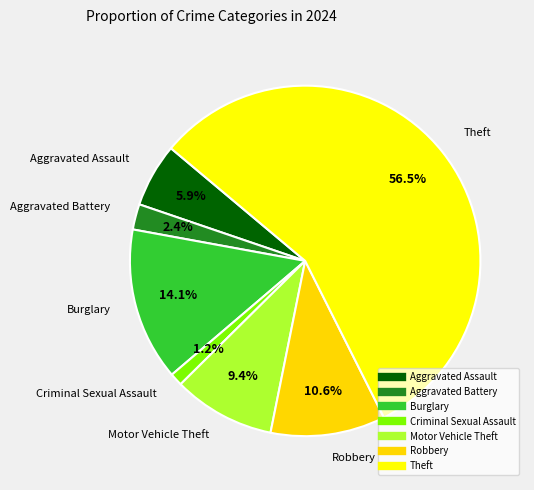

What percentage is NOT represented by Theft?

43.5%